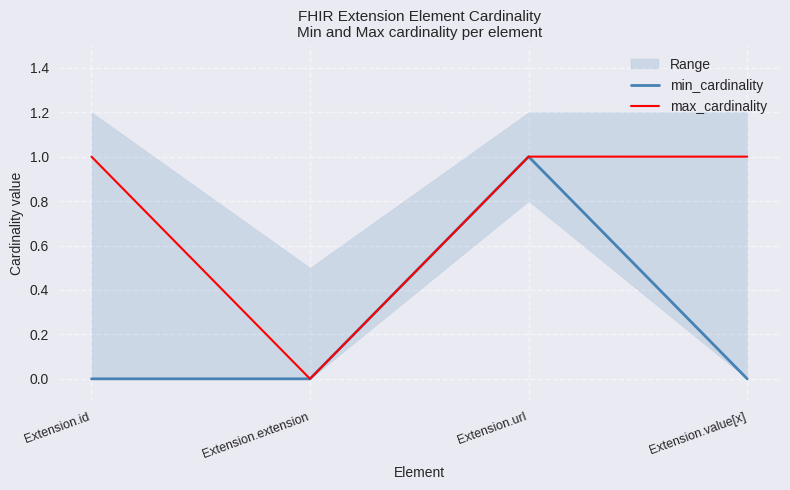

At which label does min_cardinality reach its peak?

Extension.url